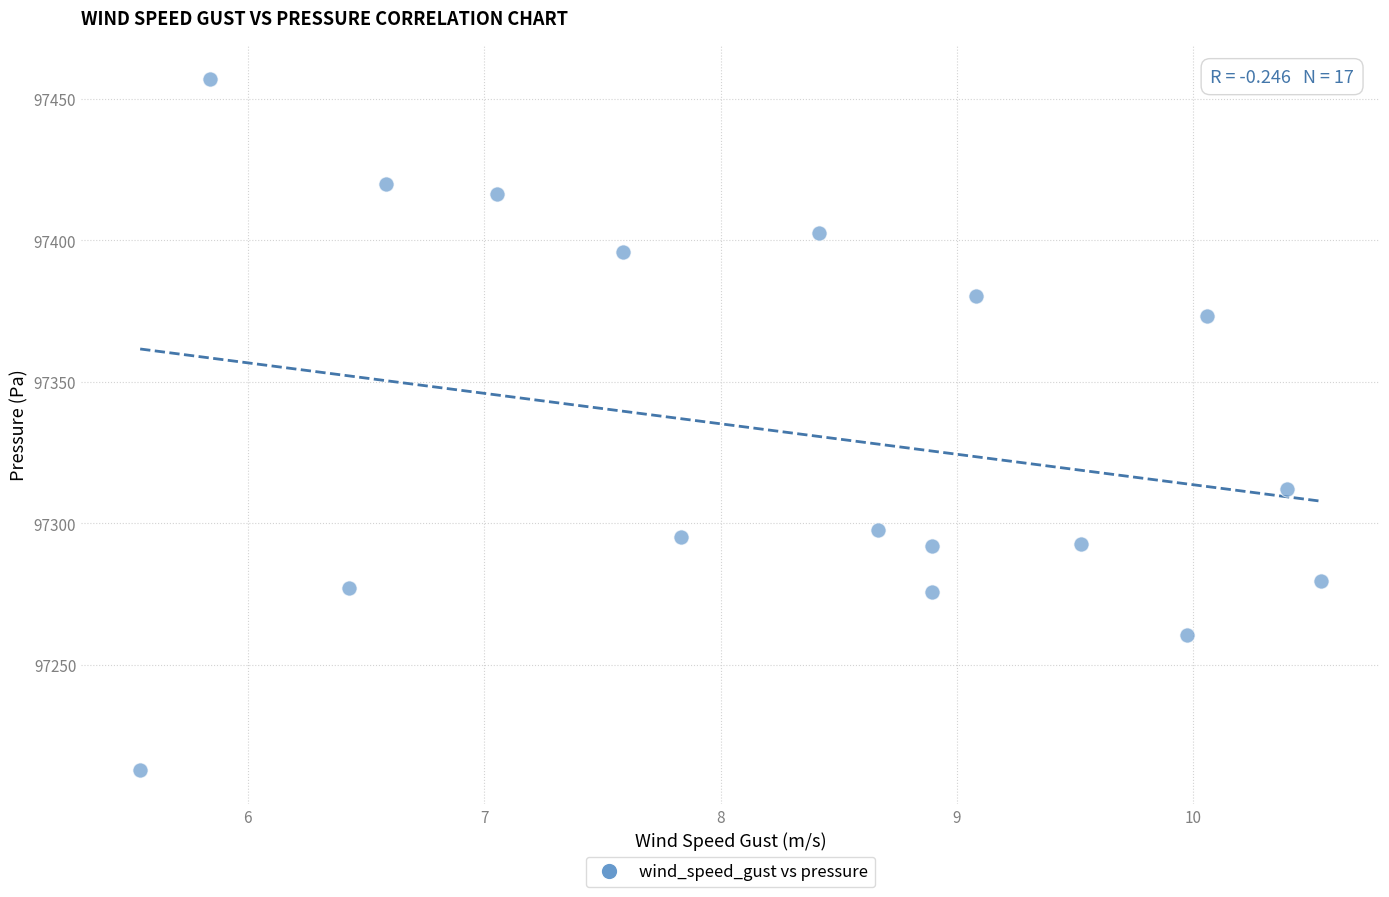

What is the range of Y values (max minus min)?

243.9